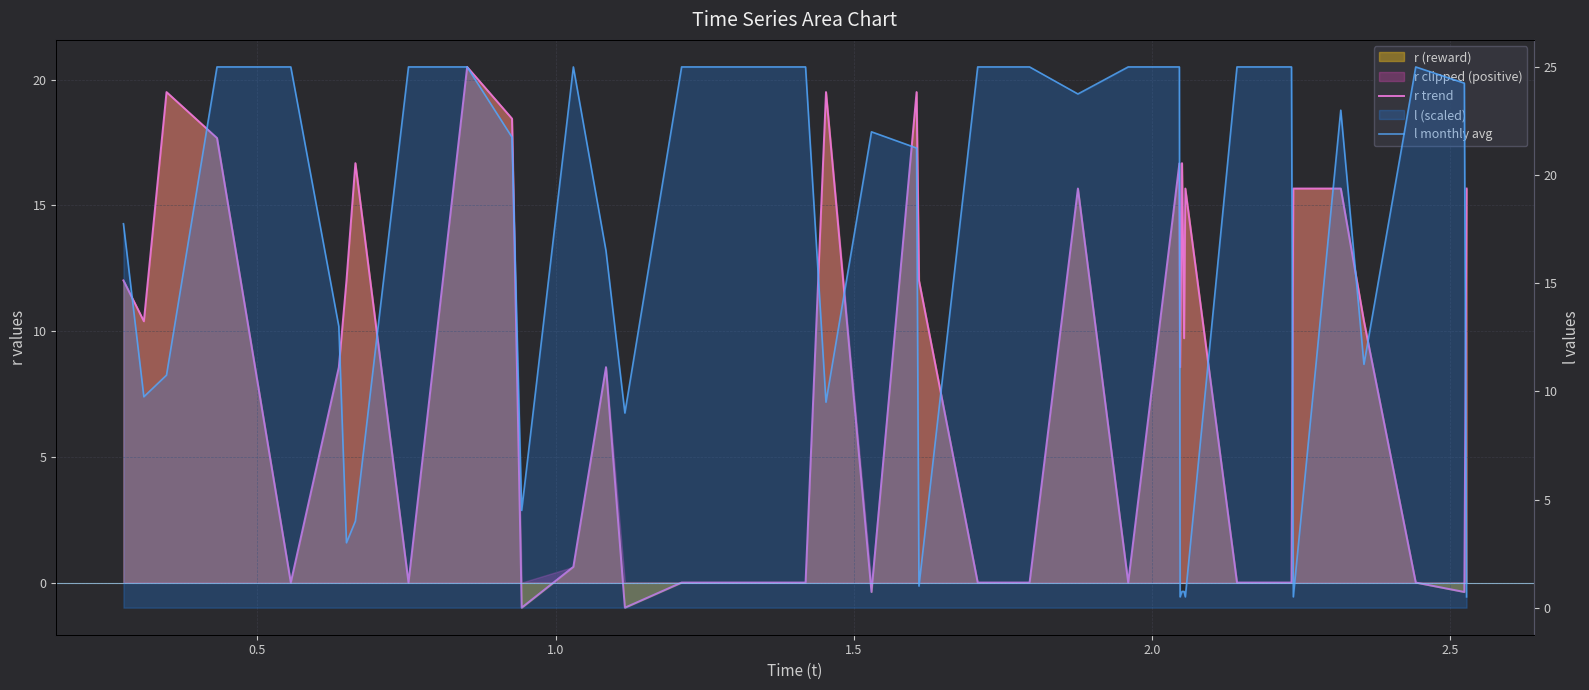

How many values in the r trend series exceed 9?

20